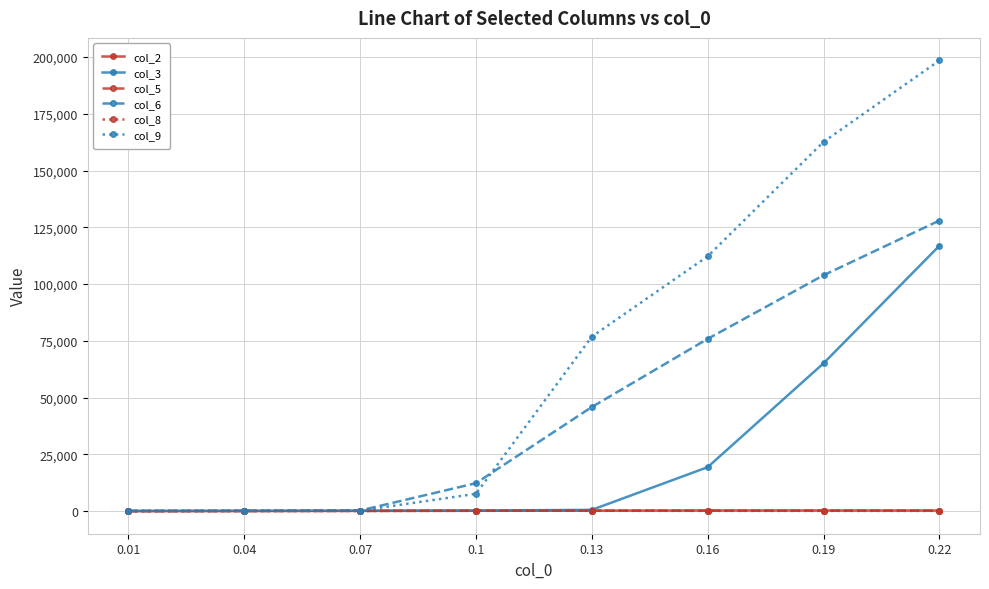

Read the col_5 value at 0.16.

246.7